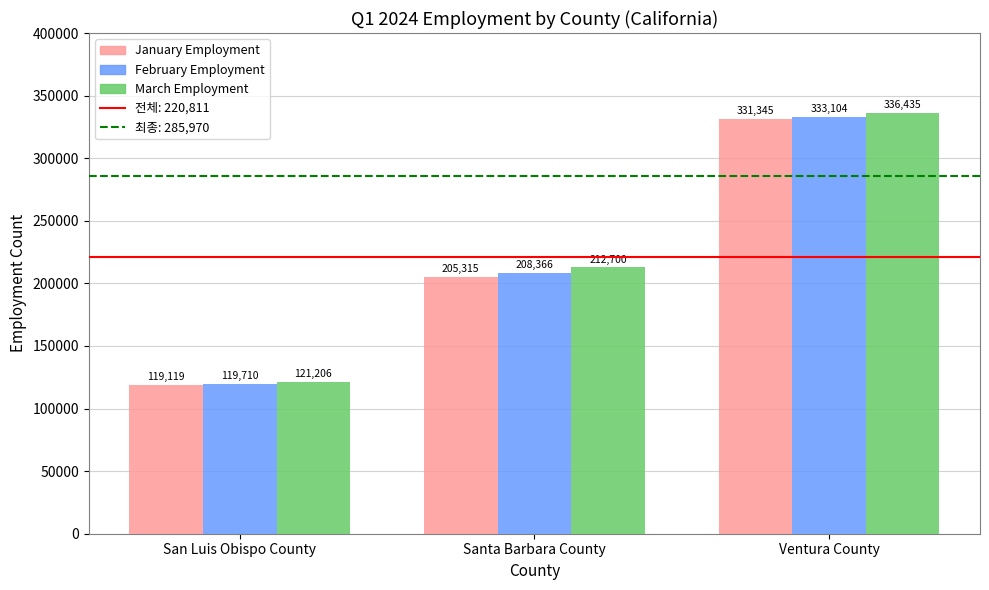

What is the average value of the February Employment series?

220393